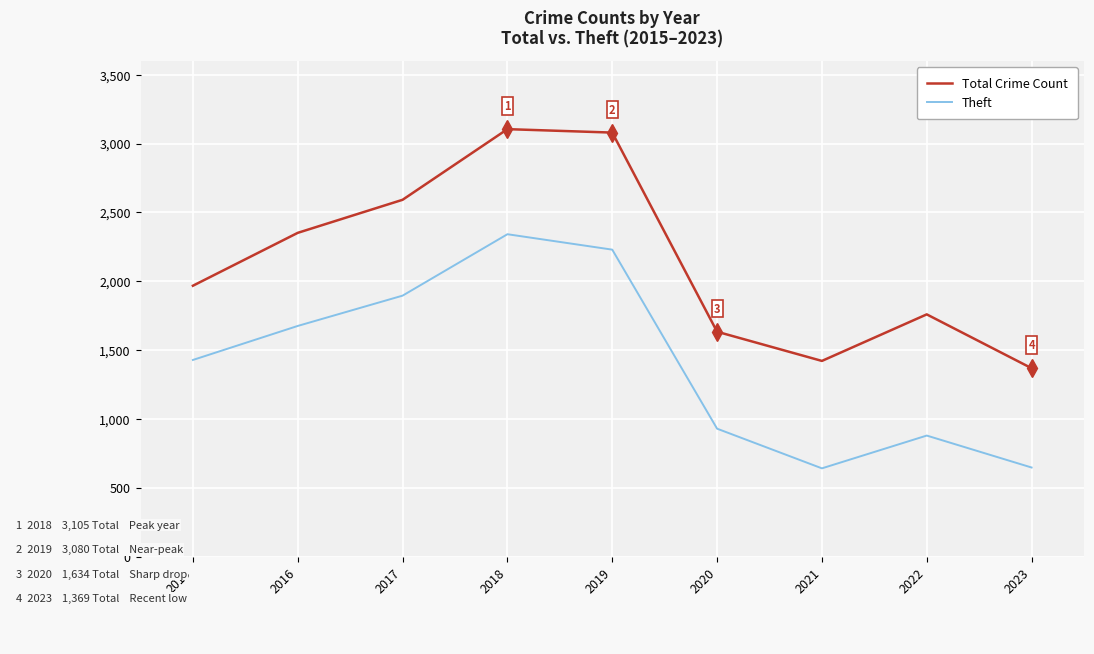

At which label is Theft closest to 1492?

2015